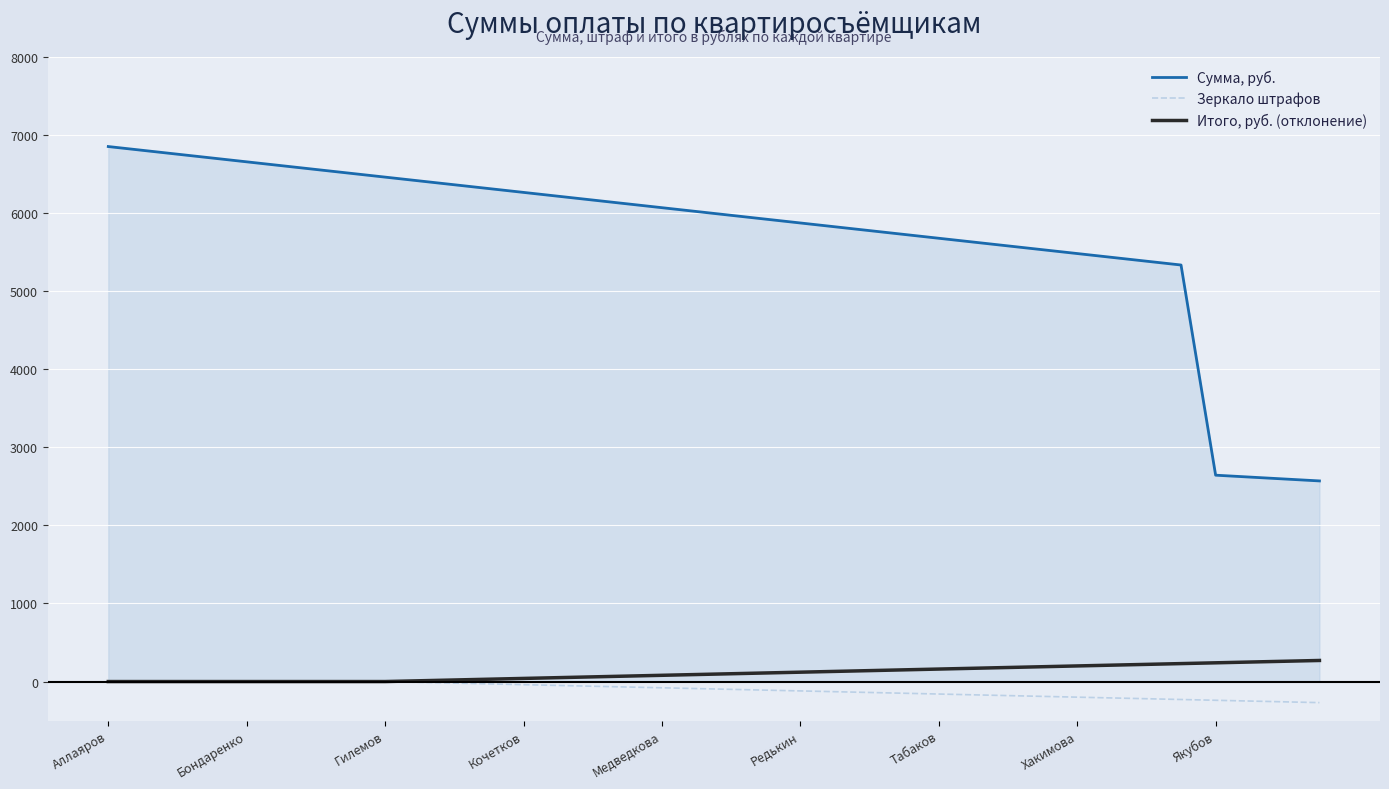

True or false: Сумма, руб. and Зеркало штрафов cross at least once.

False